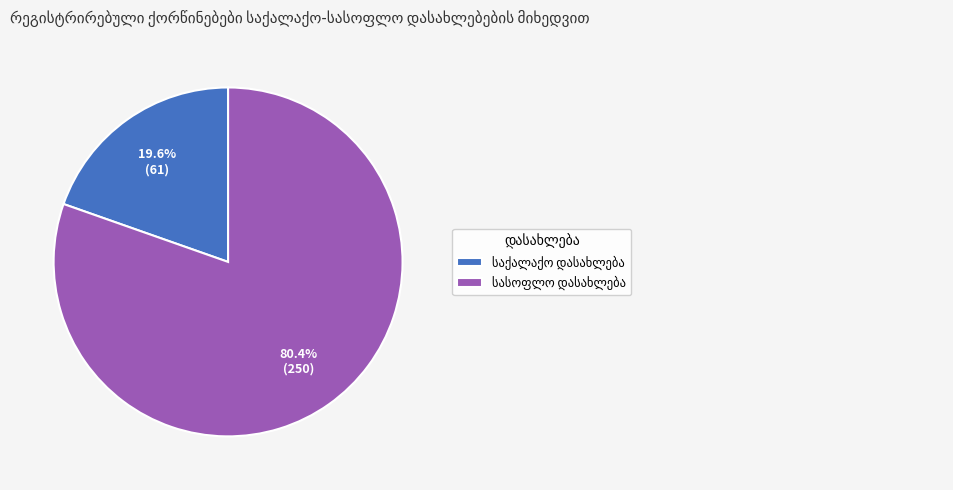

Is there a majority slice in this chart?

Yes